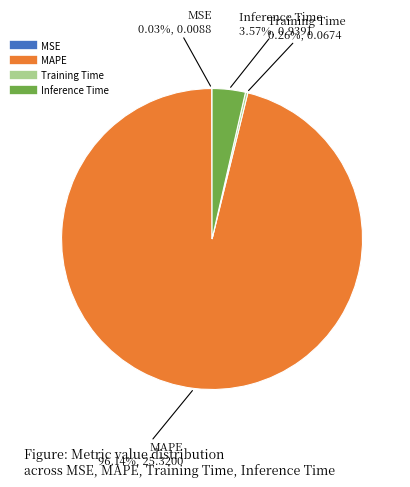

To the nearest percent, what is the average slice percentage?

25%